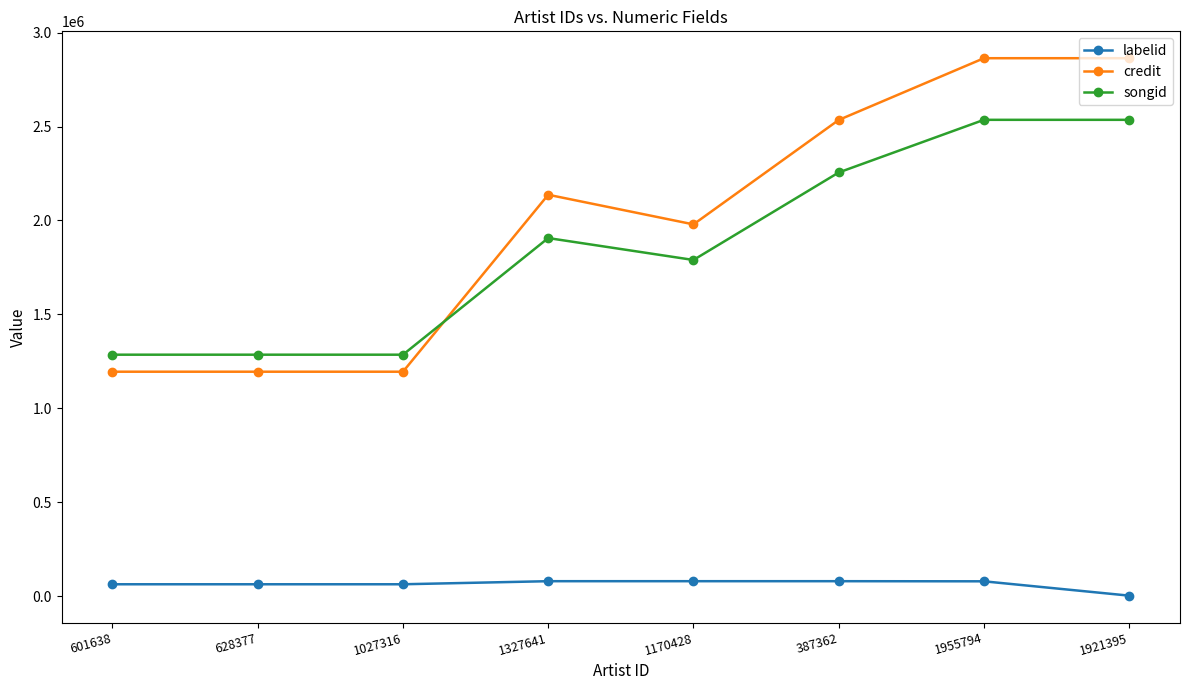

True or false: labelid has a value of 63825 at 1027316.

True